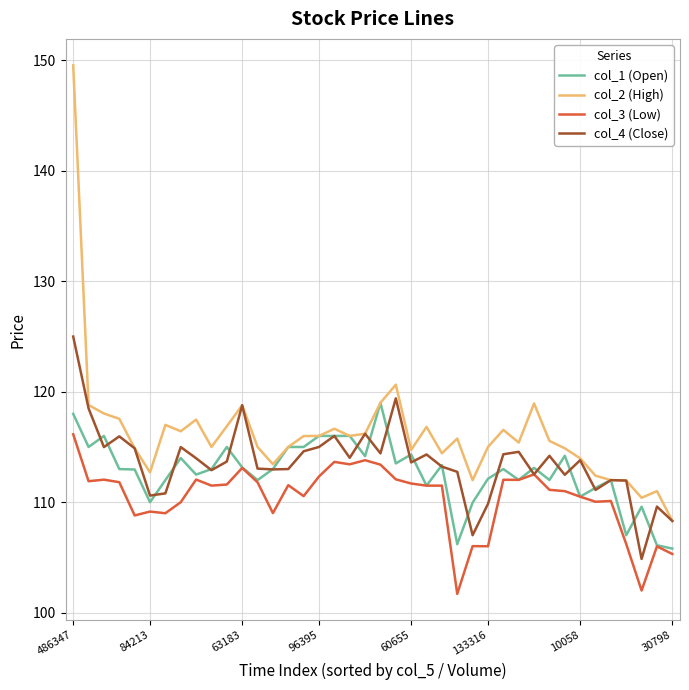

Which series has the largest total across all categories?

col_2 (High)